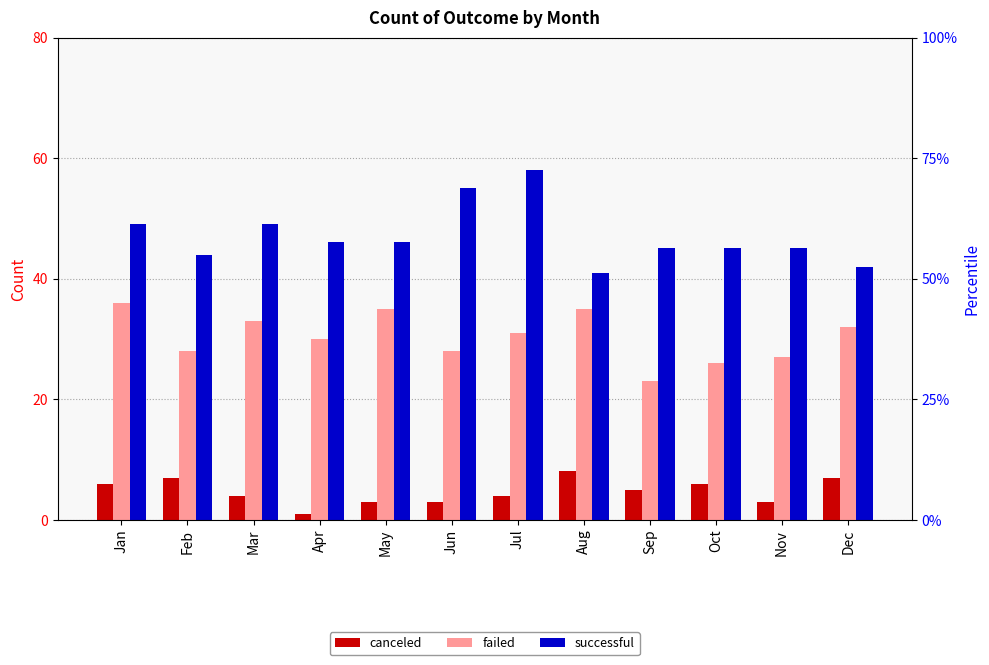

What is the total value across all series at Oct?

77